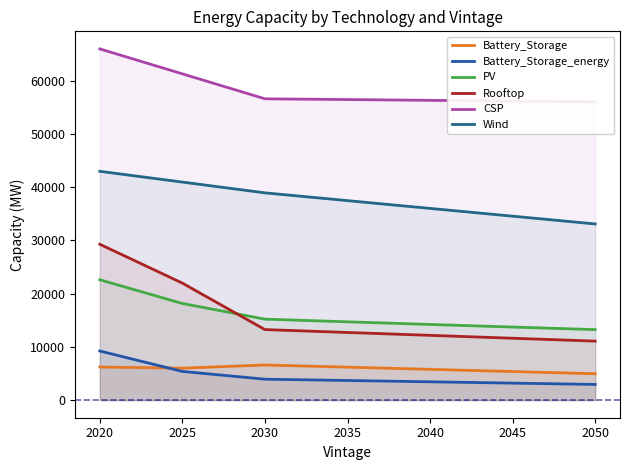

What is the difference between the PV values at 2020 and 2040?

8398.0